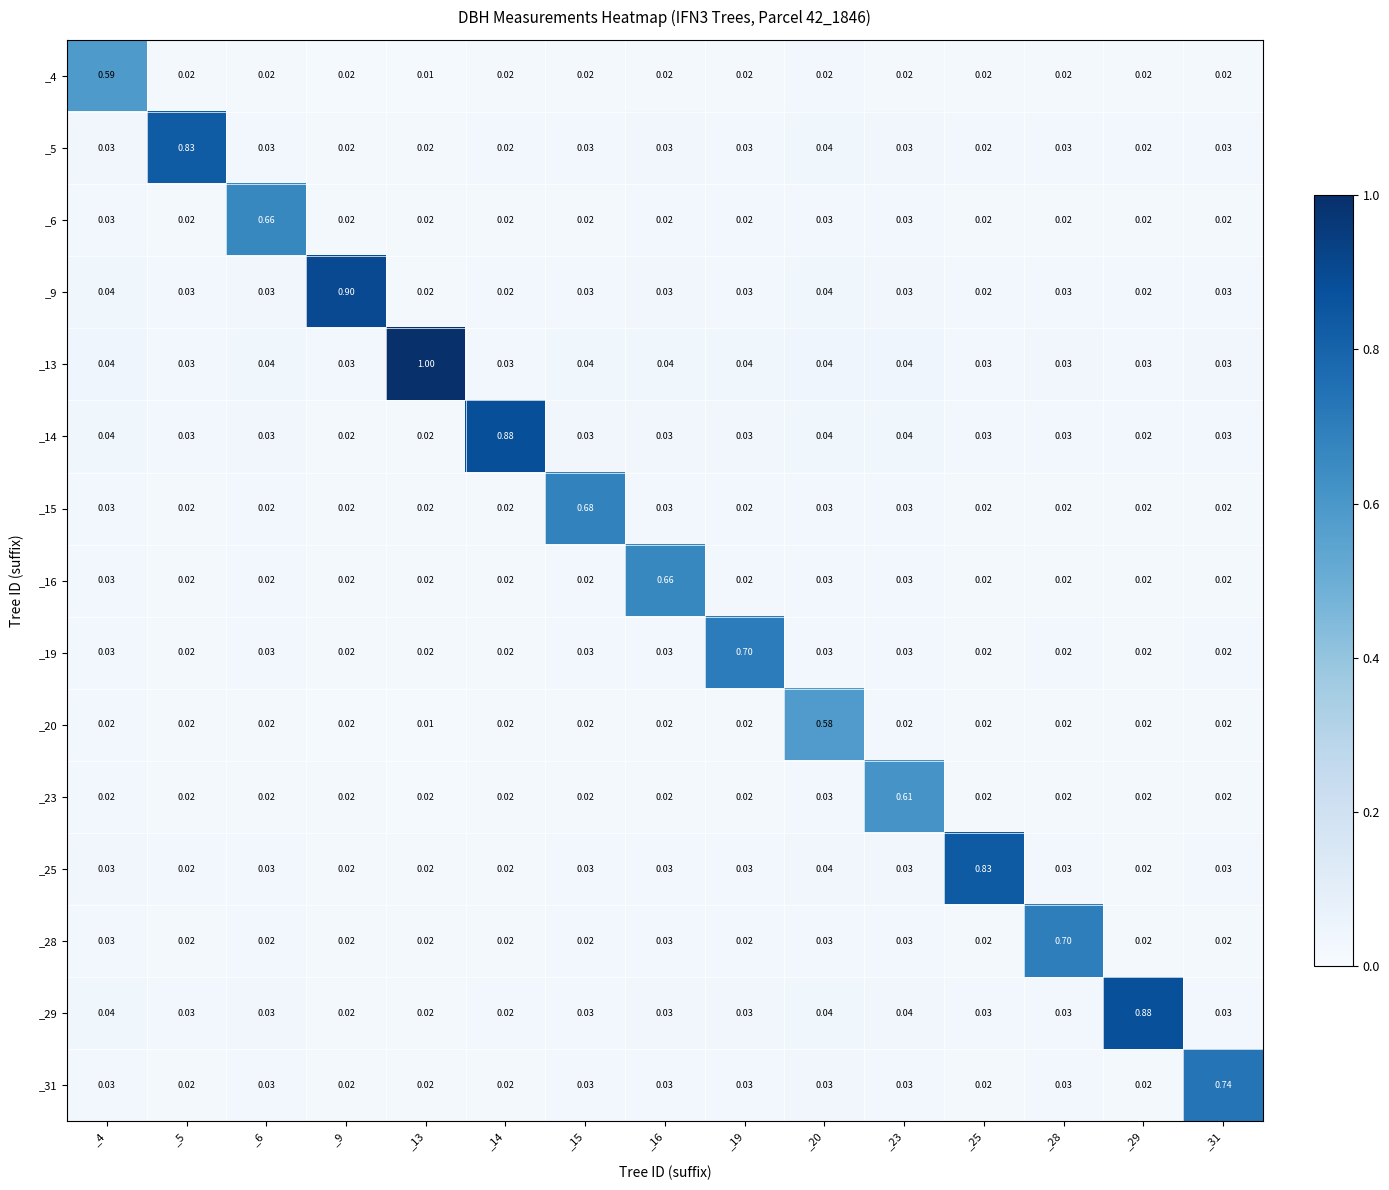

Between _4 and _25, which series saw the biggest shift?

_25